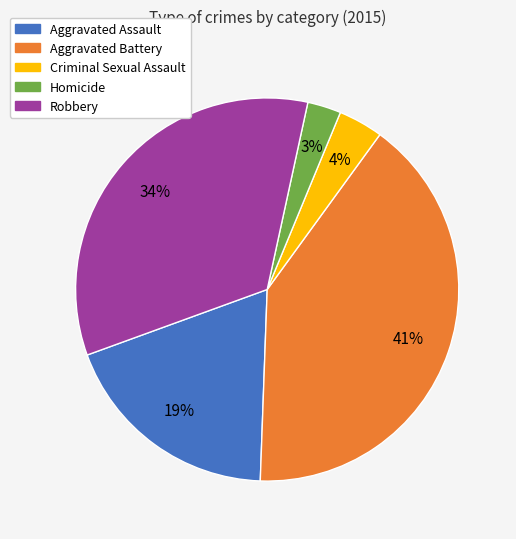

What percentage is the Homicide slice, to the nearest percent?

3%